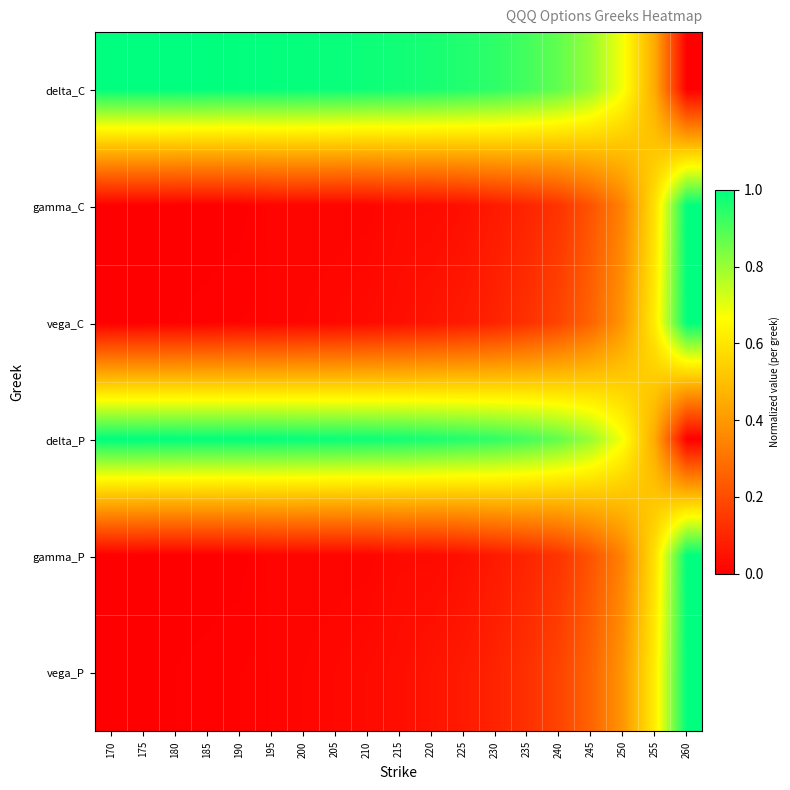

Which label corresponds to the largest value in the chart?

170